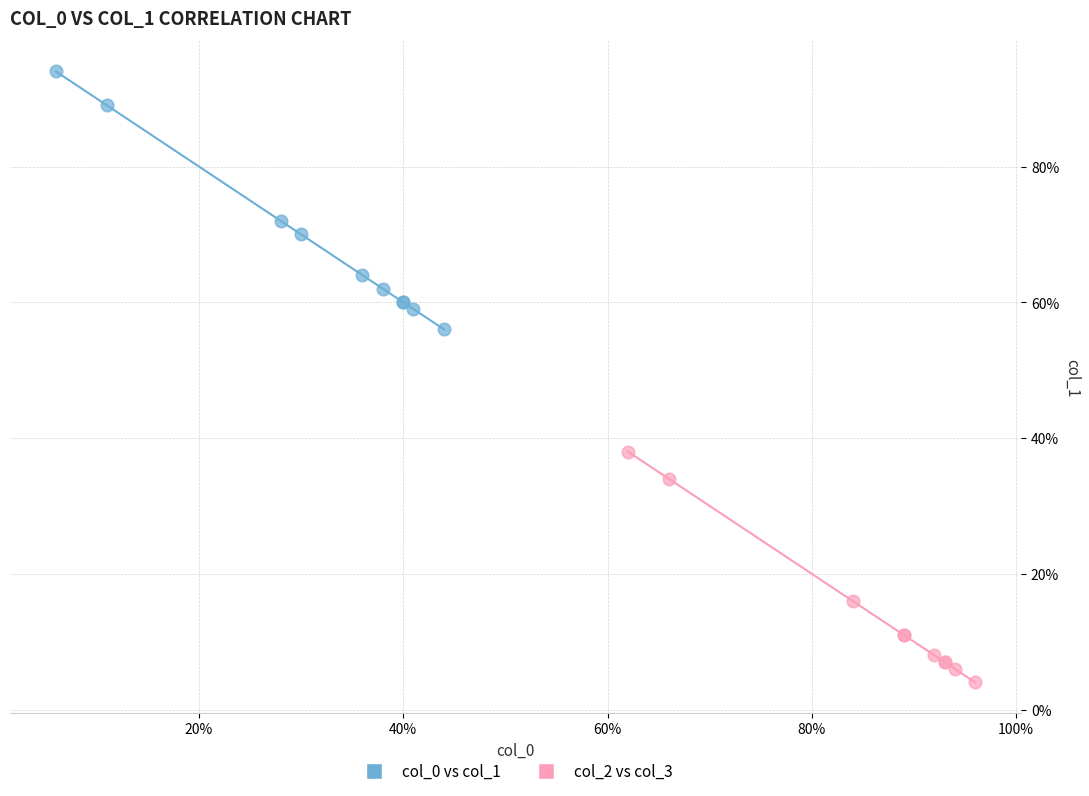

Which series contains the lowest Y value?

col_2 vs col_3